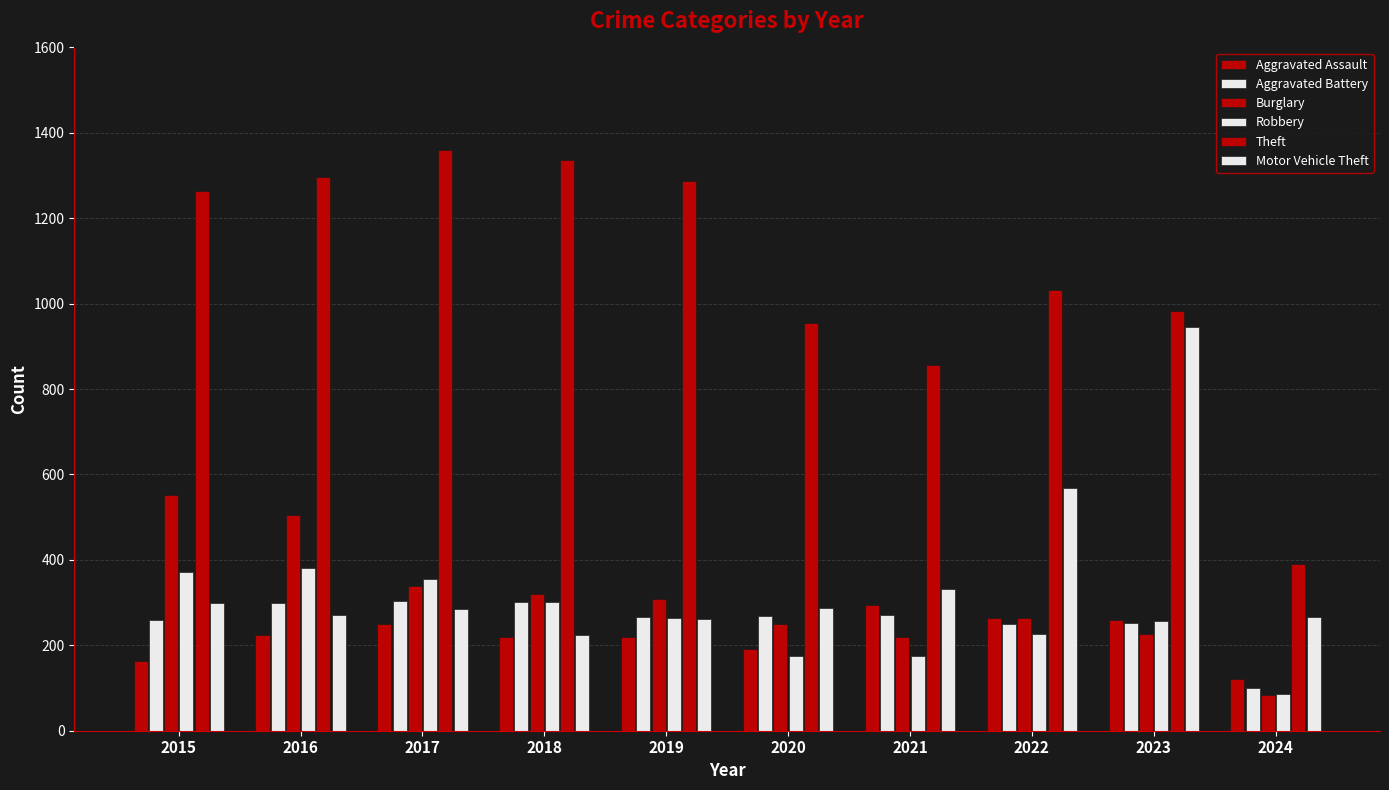

Are the bars horizontal?

No